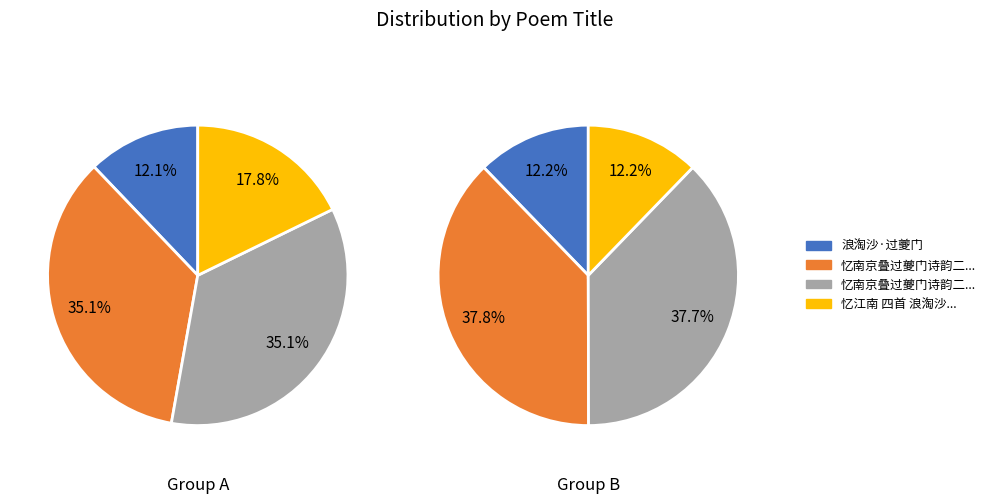

How many slices are in this pie chart?

8